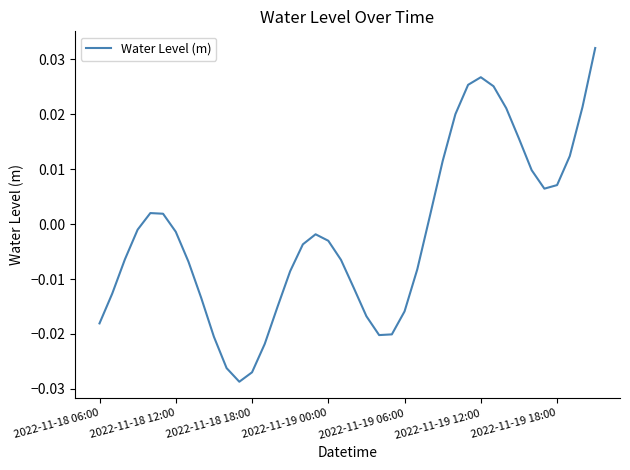

Rank the categories by value from highest to lowest.

39, 30, 29, 31, 38, 32, 28, 33, 37, 27, 34, 36, 35, 2022-11-19 06:00, 2022-11-19 12:00, 26, 2022-11-19 00:00, 2022-11-19 18:00, 17, 18, 16, 2022-11-18 18:00, 19, 7, 25, 15, 20, 2022-11-18 12:00, 8, 14, 24, 21, 2022-11-18 06:00, 23, 22, 9, 13, 10, 12, 11